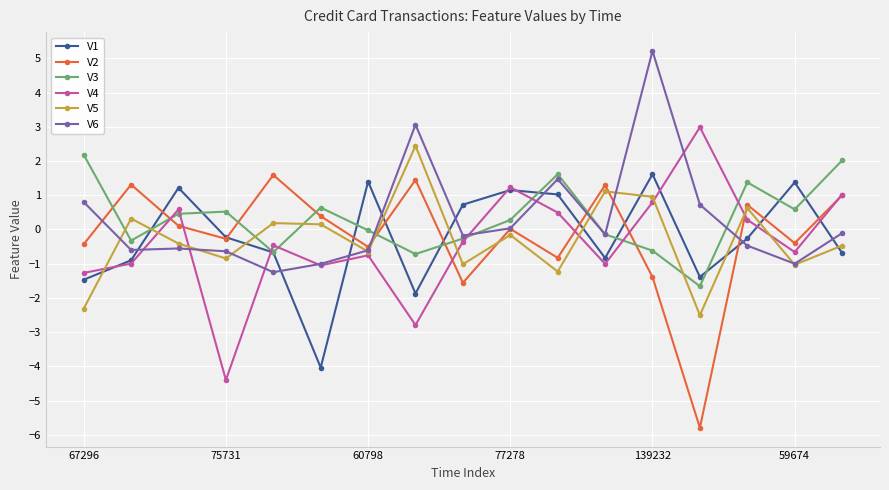

True or false: V3 has more than 1 points higher than both neighbors.

True